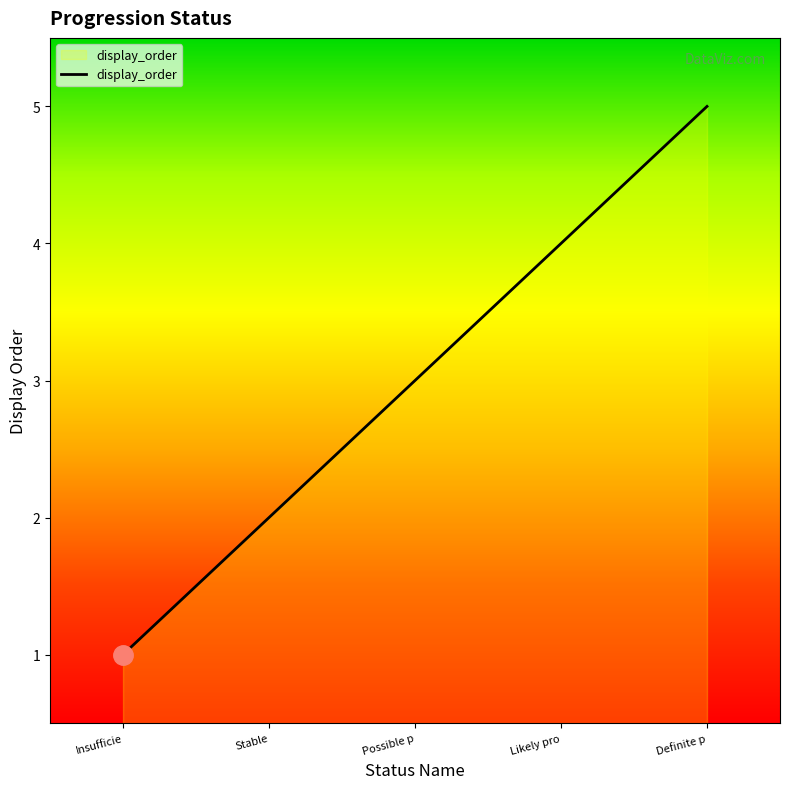

Read the value at Possible p.

3